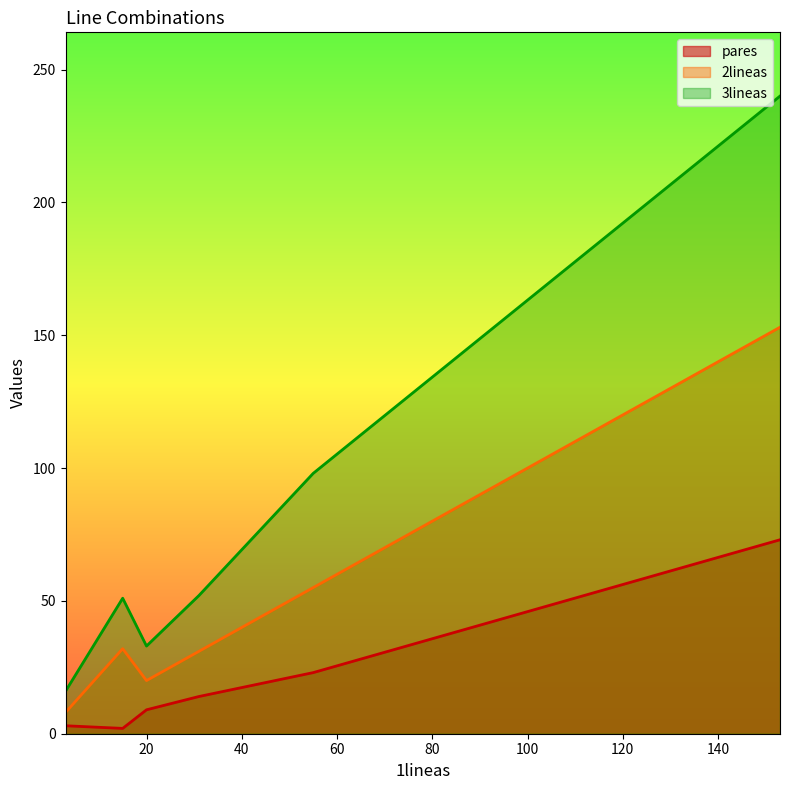

Rank the series by their average value, from lowest to highest.

pares, 2lineas, 3lineas